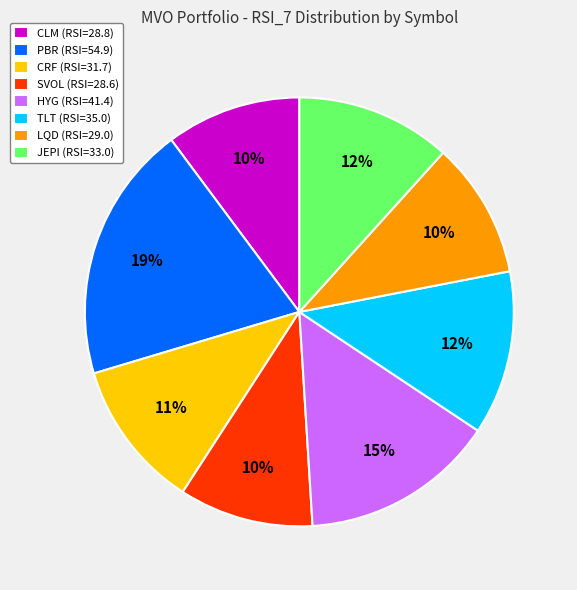

To the nearest percent, what portion does SVOL represent?

10%